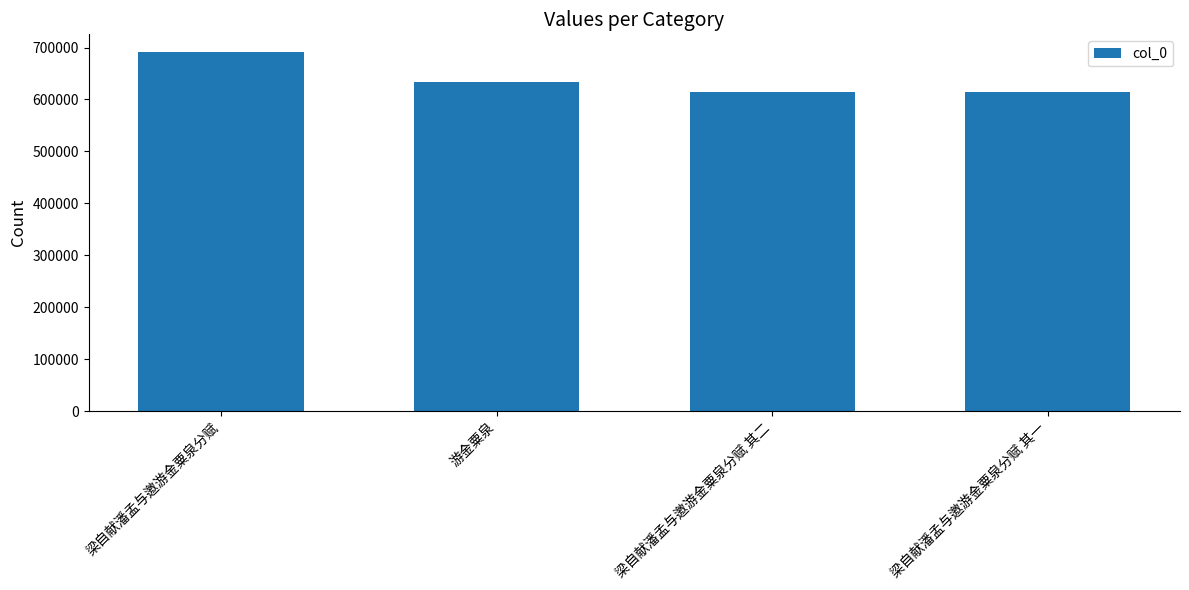

What is the value of the 4th bar from the left?

614061